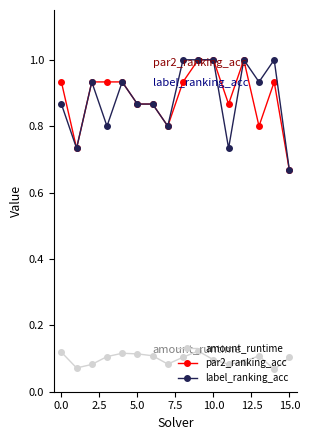

True or false: label_ranking_acc has more than 2 points higher than both neighbors.

True